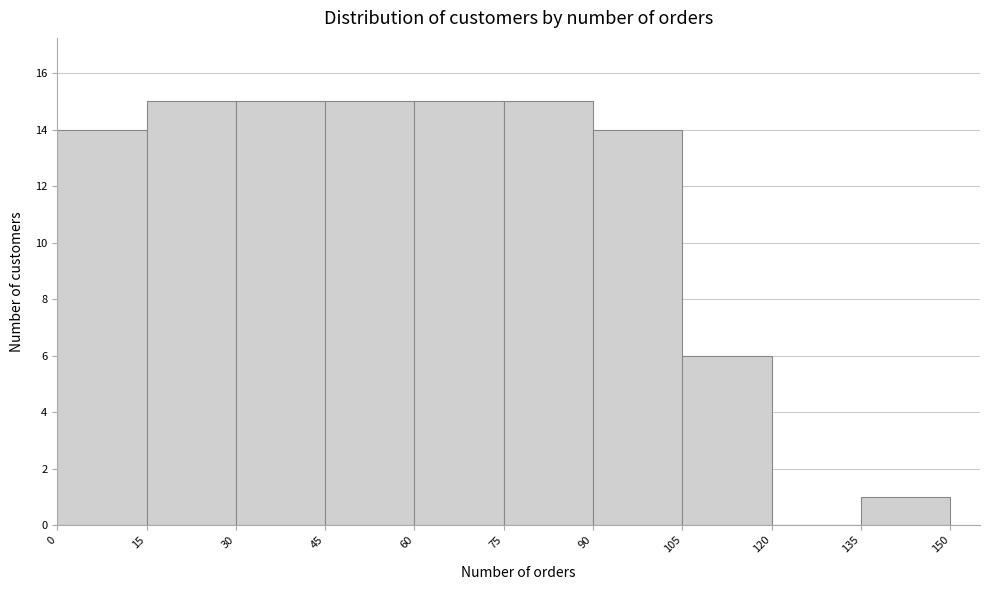

What is the height of the bar covering 75 to 90 on the x-axis? The values are not printed on the chart, so give them approximately, as read against the axis.

15